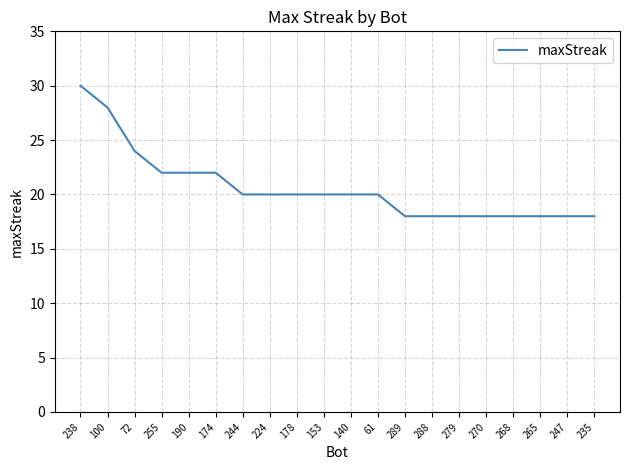

Where does the data first go above 20?

238